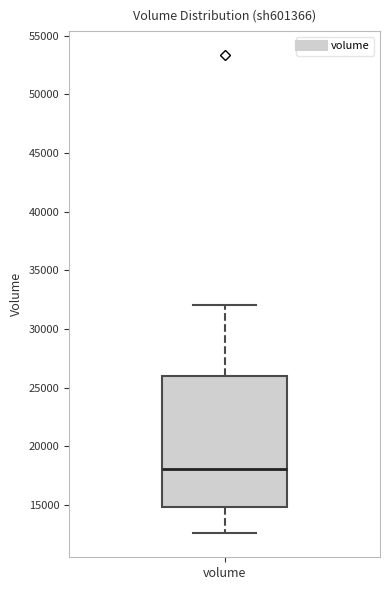

Transcribe this box plot: give where the median line is, the range the box spans, and where the two whiskers end, as read against the y-axis. The values are not printed on the chart, so give them approximately, as read against the axis.

median 18000, box 15000 to 26000, whiskers 12500 to 32000